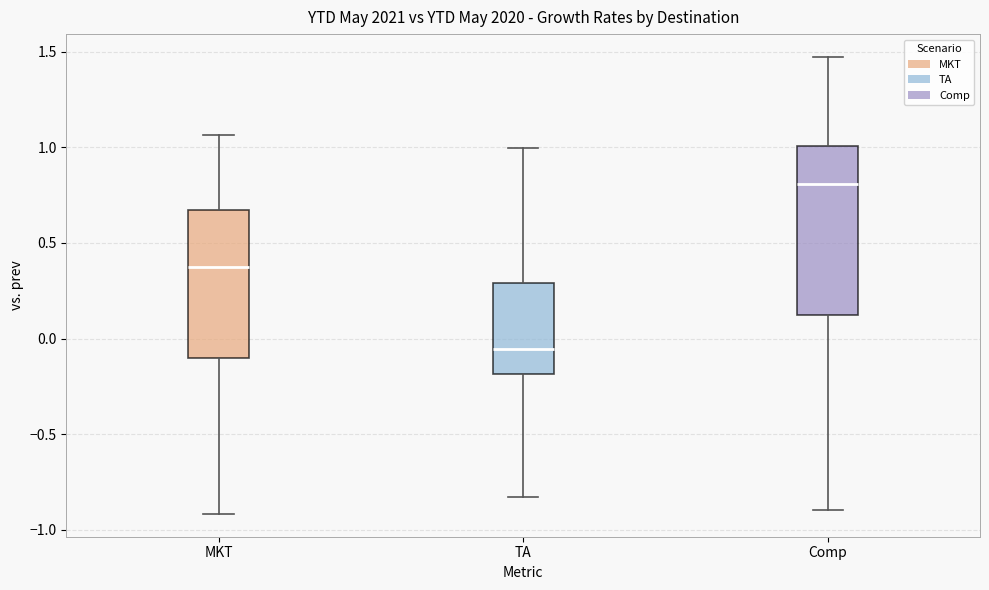

Reading left to right, transcribe this box plot: for each box, give where its median line is, the range the box spans, and where its two whiskers end, as read against the y-axis. The values are not printed on the chart, so give them approximately, as read against the axis.

MKT: median 0.35, box -0.10 to 0.65, whiskers -0.90 to 1.05
TA: median -0.05, box -0.20 to 0.30, whiskers -0.85 to 1.00
Comp: median 0.80, box 0.10 to 1.00, whiskers -0.90 to 1.45